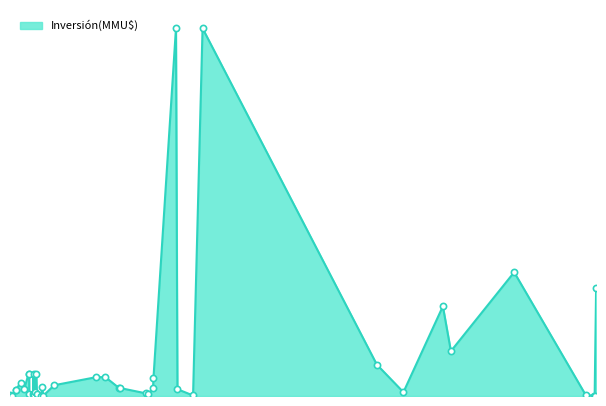

What is the ratio of the value at 19/03/2013 to the value at 10/05/2013?

1.0